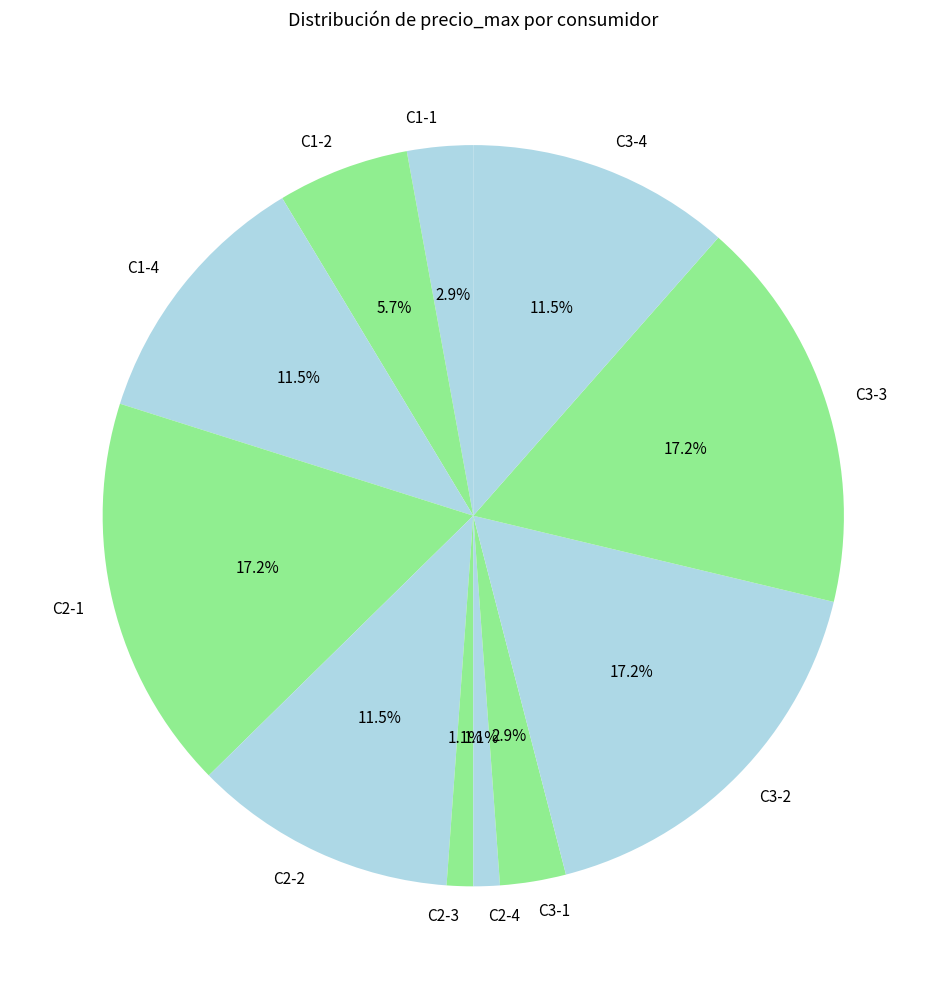

To the nearest percent, what portion does C3-2 represent?

17%